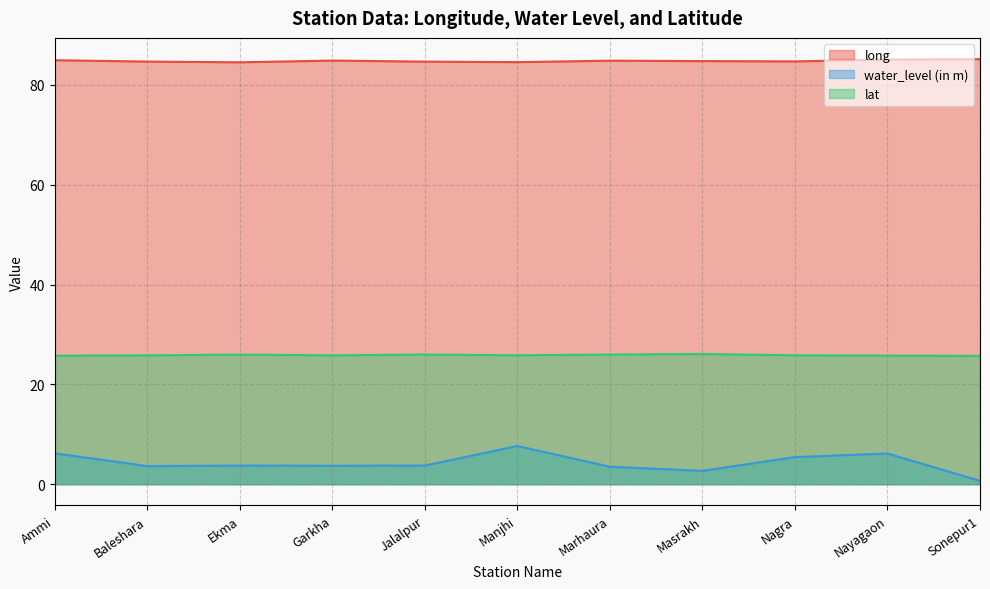

Does the chart display data point markers on the line(s)?

No